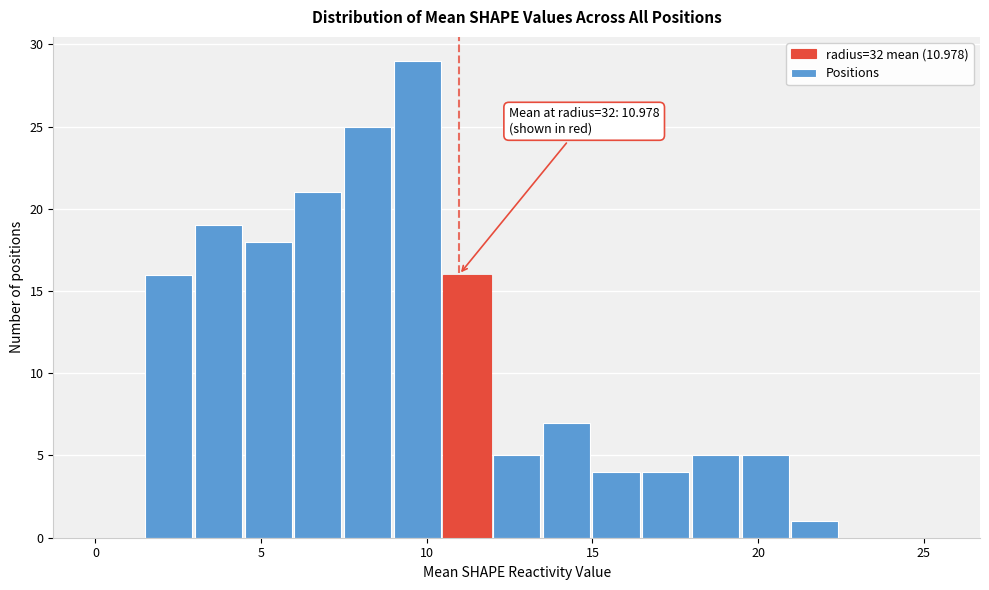

Around what value on the x-axis is the tallest bar? Give the approximate position of its centre, as read against the axis.

9.5